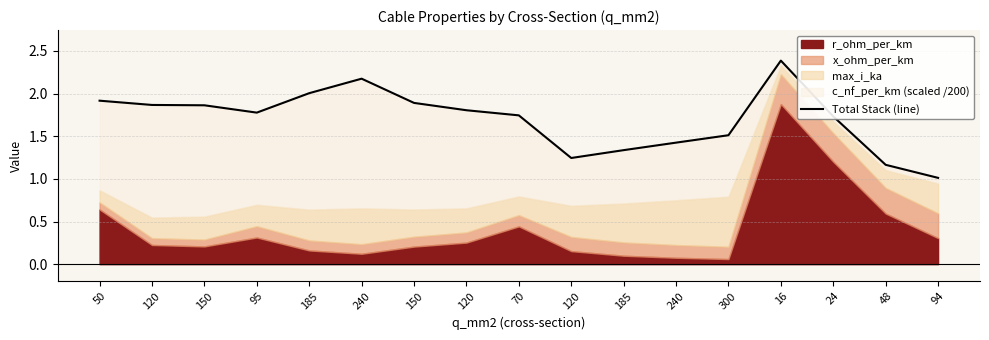

How many data points does each series have?

17